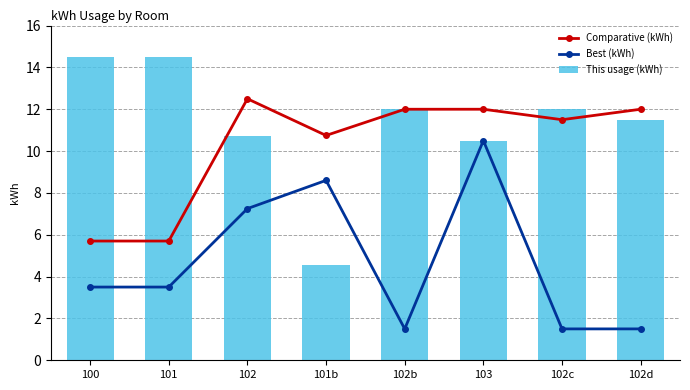

The Comparative (kWh) series shows 21.2 at 102d. True or false?

False